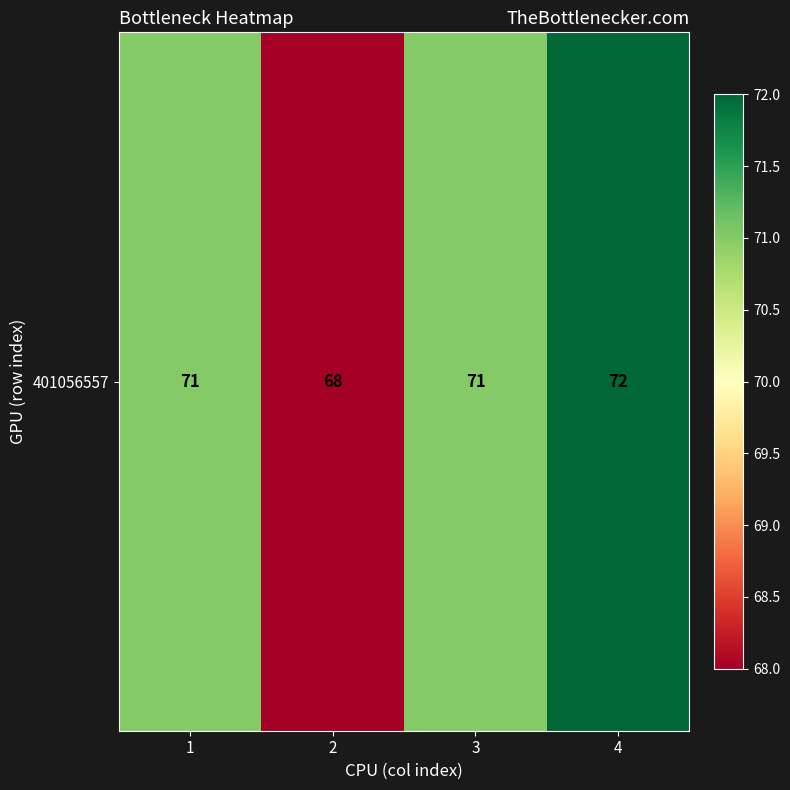

What is the sum of the values at 1 and 4?

143